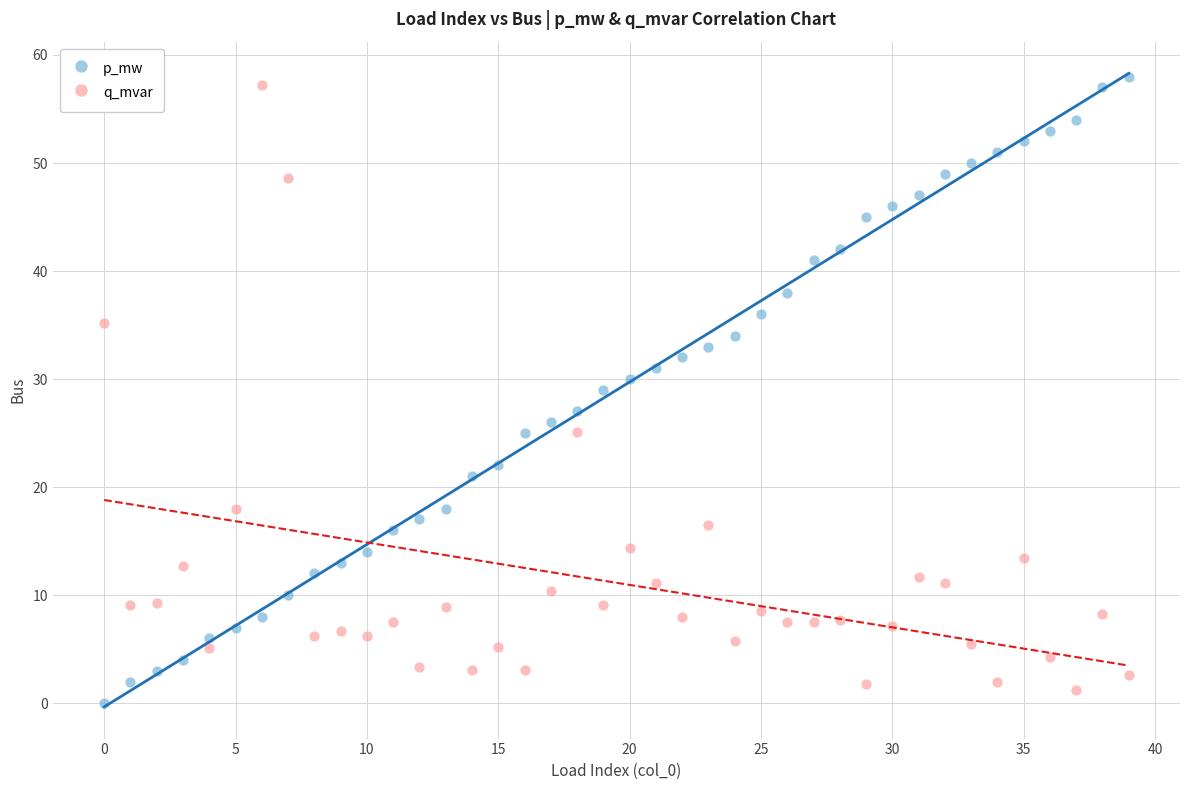

Across all data points, what is the range of Y values (max minus min)?

58.0